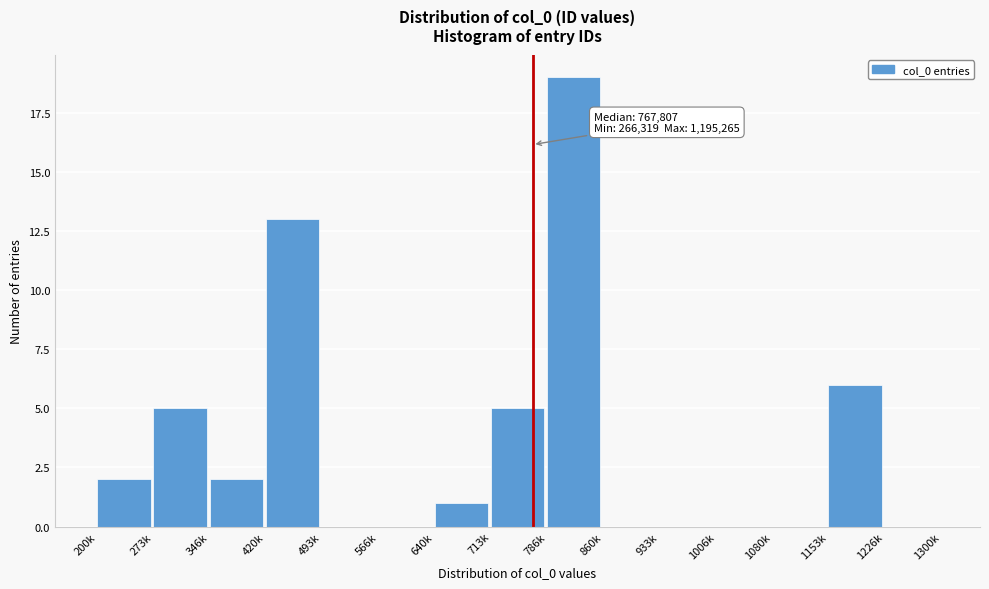

Reading left to right, transcribe all the data shown in this chart.

200k=2	273k=5	346k=2	420k=13	493k=0	566k=0	640k=1	713k=5	786k=19	860k=0	933k=0	1006k=0	1080k=0	1153k=6	1226k=0